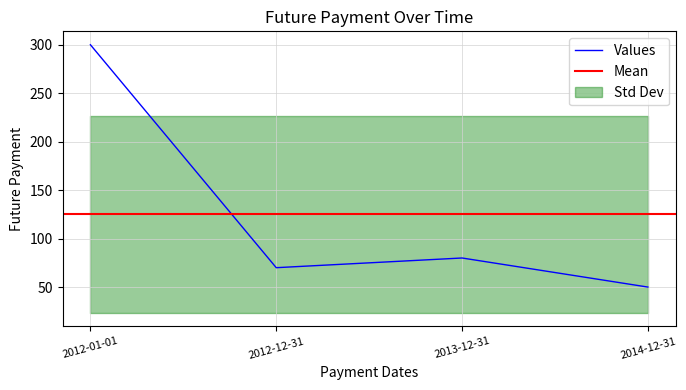

List the labels in order of value, largest first.

2012-01-01, 2013-12-31, 2012-12-31, 2014-12-31